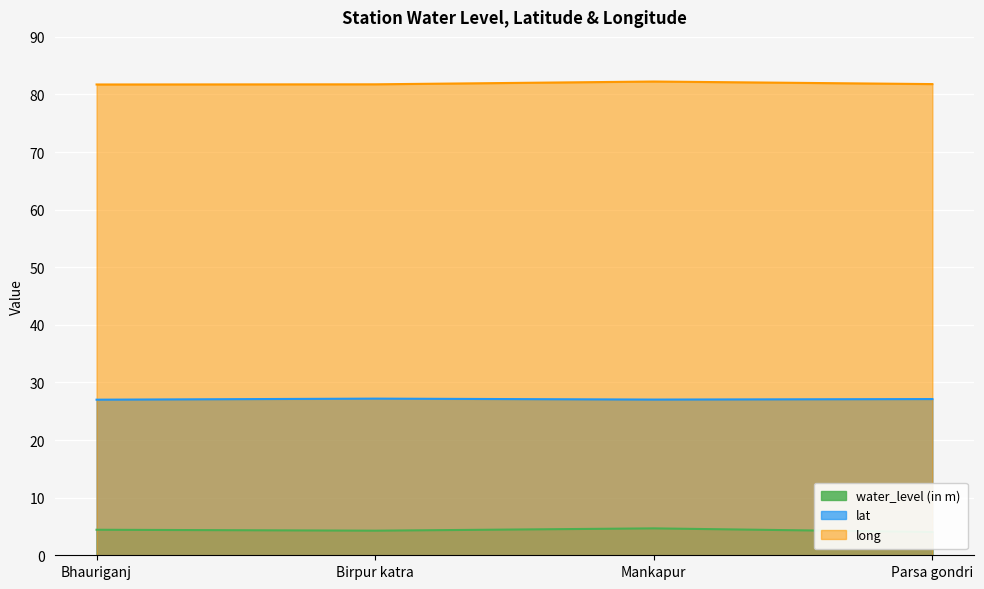

What position from the left is Parsa gondri?

4